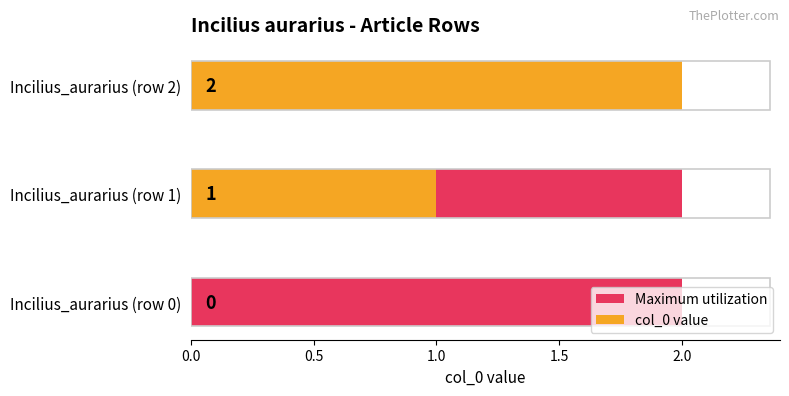

Rank the series at 0.5 from lowest to highest value.

Maximum utilization, col_0 value